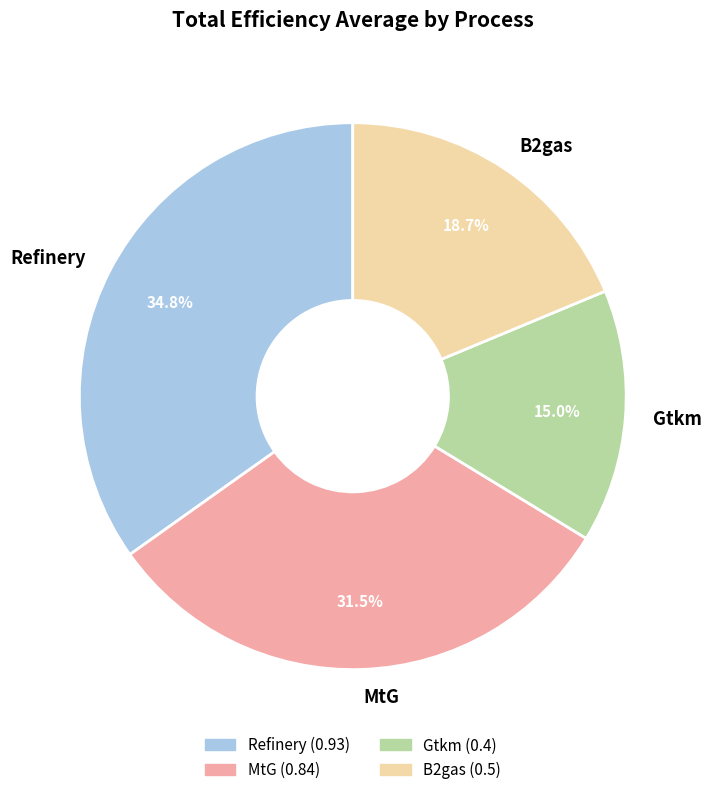

What percentage is NOT represented by MtG?

68.5%